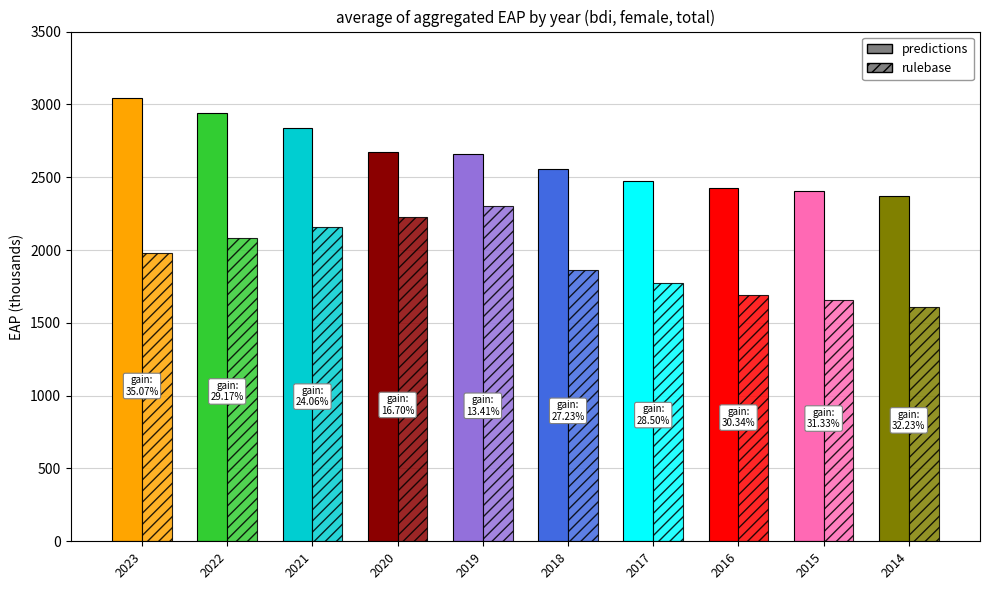

At which category does the chart reach its peak across all series?

2023